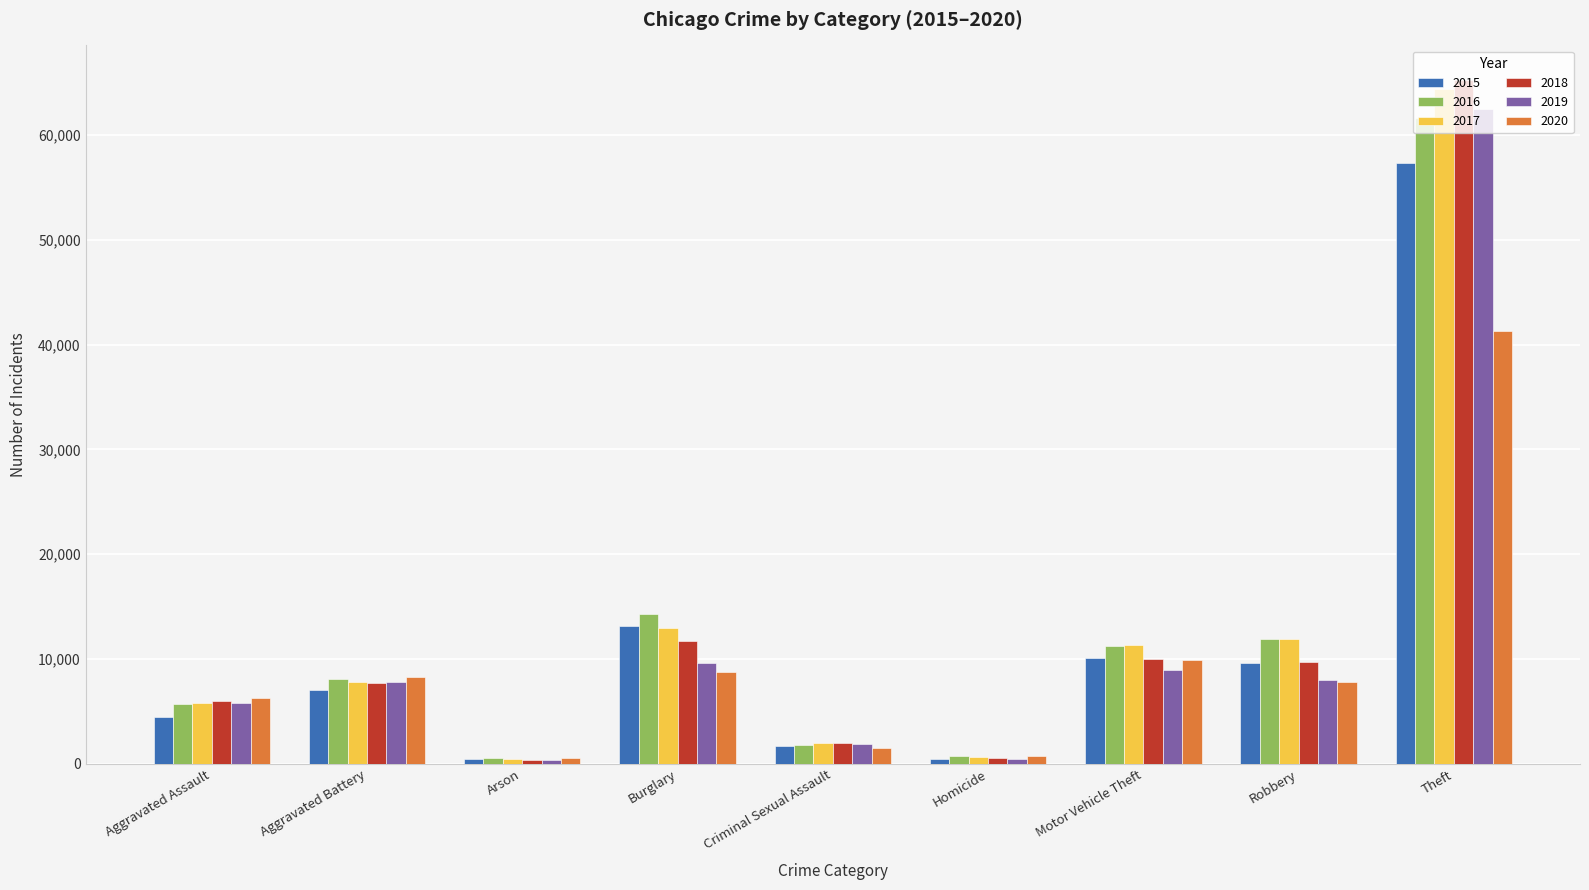

What value does the 2020 series have at Aggravated Battery?

8319